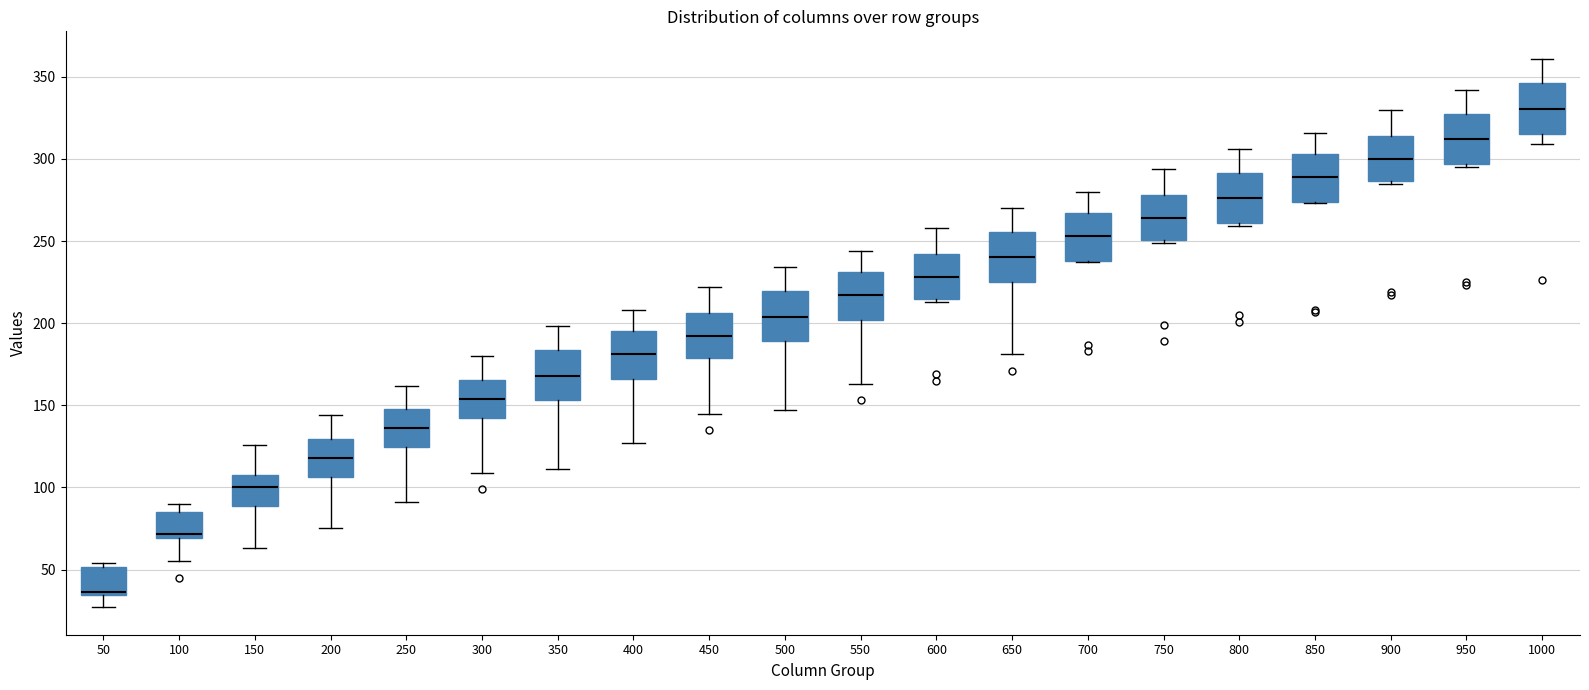

Reading left to right, transcribe this box plot: for each box, give where its median line is, the range the box spans, and where its two whiskers end, as read against the y-axis. The values are not printed on the chart, so give them approximately, as read against the axis.

50: median 35 (just above the box's lower edge), box 35 to 50, whiskers 25 to 55
100: median 70 (just above the box's lower edge), box 70 to 85, whiskers 55 to 90
150: median 100, box 90 to 110, whiskers 65 to 125
200: median 120, box 105 to 130, whiskers 75 to 145
250: median 135, box 125 to 150, whiskers 90 to 160
300: median 155, box 145 to 165, whiskers 110 to 180
350: median 170, box 155 to 185, whiskers 110 to 200
400: median 180, box 165 to 195, whiskers 125 to 210
450: median 190, box 180 to 205, whiskers 145 to 220
500: median 205, box 190 to 220, whiskers 145 to 235
550: median 215, box 200 to 230, whiskers 165 to 245
600: median 230, box 215 to 240, whiskers 215 to 260
650: median 240, box 225 to 255, whiskers 180 to 270
700: median 255, box 240 to 265, whiskers 235 to 280
750: median 265, box 250 to 280, whiskers 250 to 295
800: median 275, box 260 to 290, whiskers 260 (just below the box's lower edge) to 305
850: median 290, box 275 to 305, whiskers 275 to 315
900: median 300, box 285 to 315, whiskers 285 to 330
950: median 310, box 295 to 330, whiskers 295 (just below the box's lower edge) to 340
1000: median 330, box 315 to 345, whiskers 310 to 360